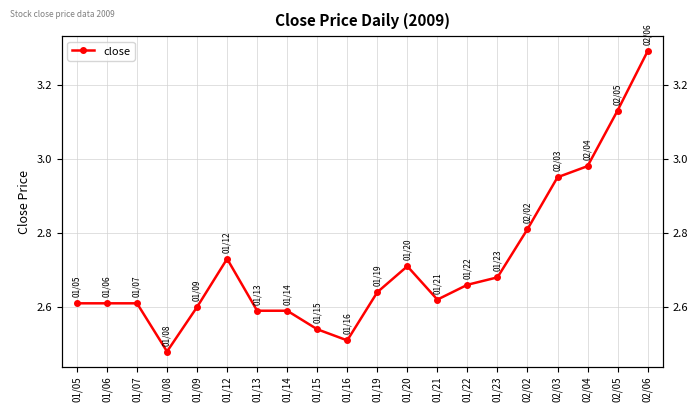

What is the average value?

2.7